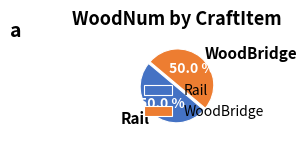

Count the number of slices in the pie.

2